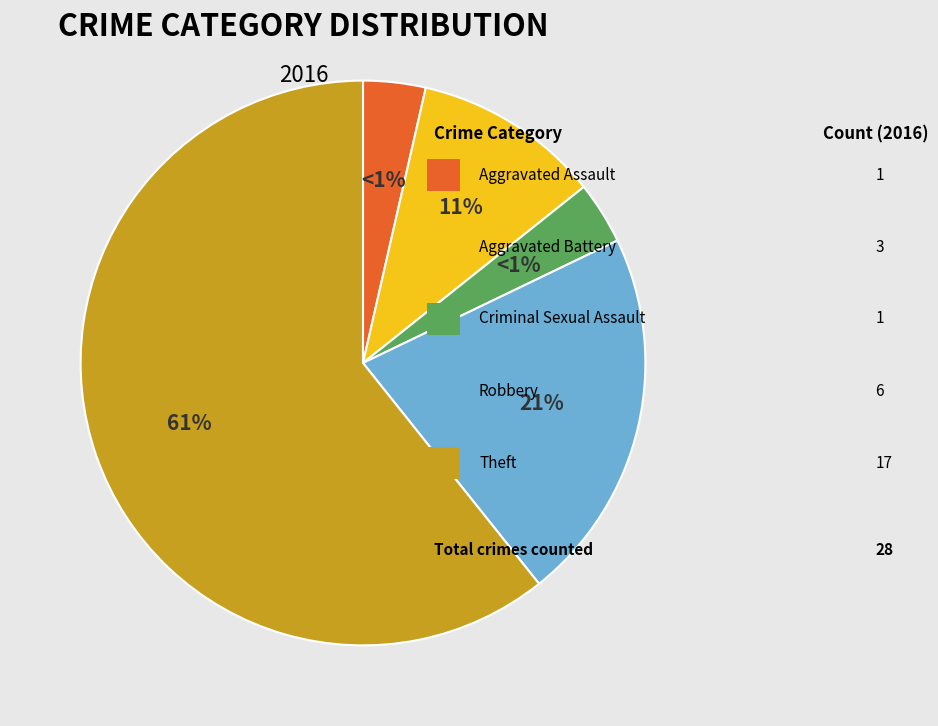

Rank the categories by value from lowest to highest.

Aggravated Assault, Criminal Sexual Assault, Aggravated Battery, Robbery, Theft